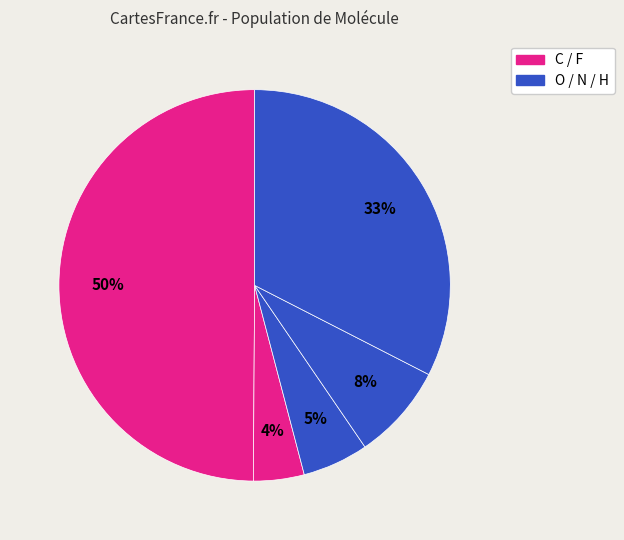

Which slice is the largest?

C